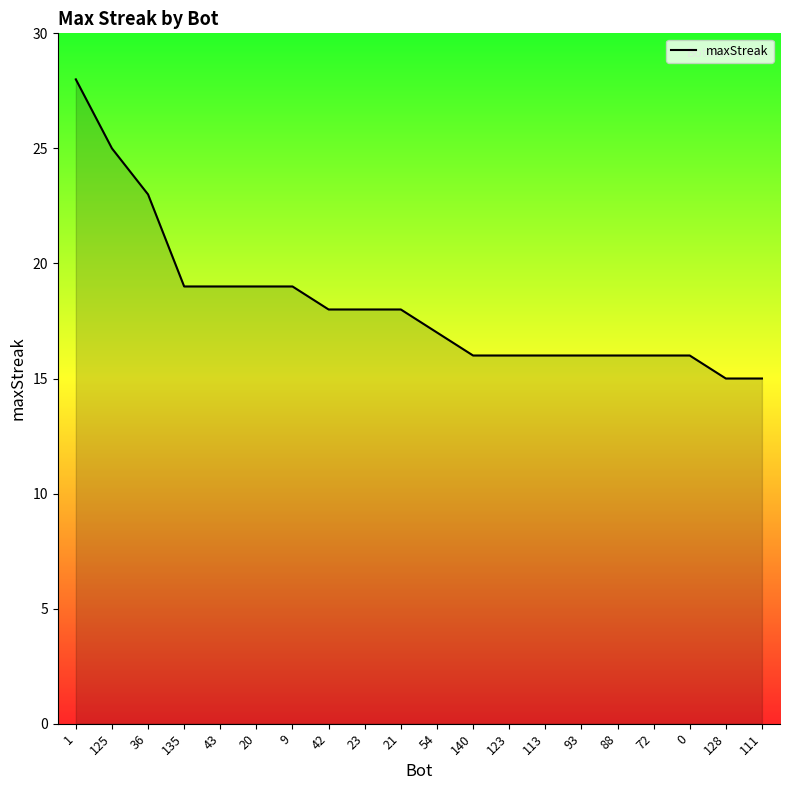

Count the number of data series in this chart.

1